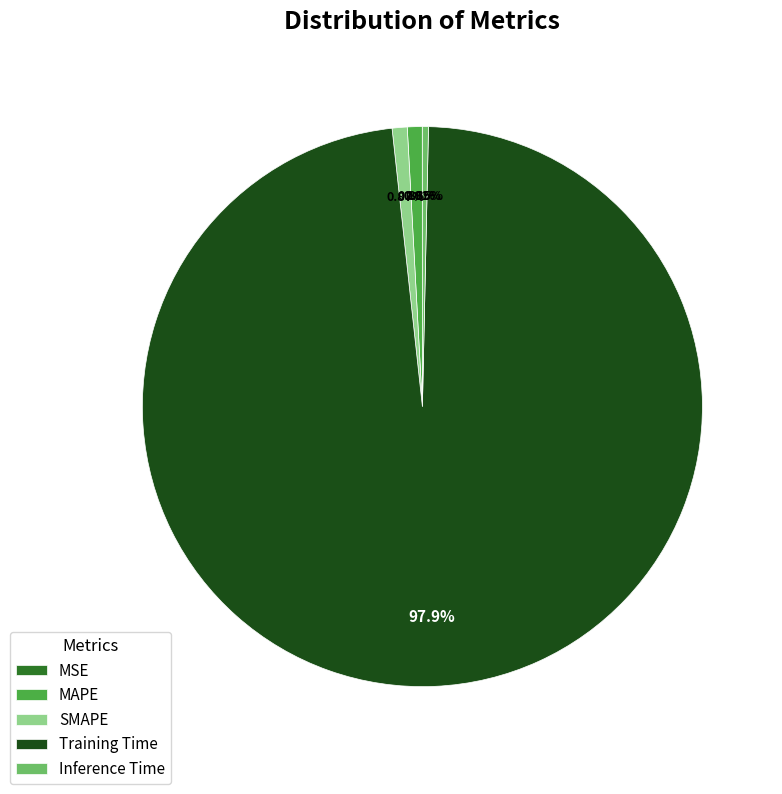

Which has a higher value, Inference Time or SMAPE?

SMAPE